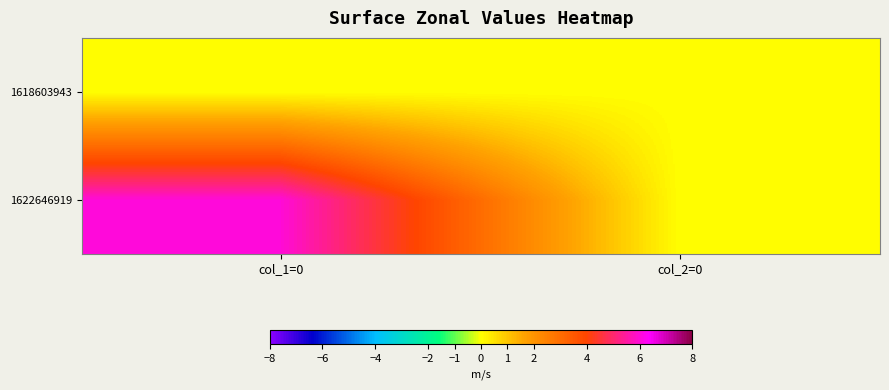

Reading left to right, what are all the values shown in this chart?

1618603943: col_1=0=0	col_2=0=0
1622646919: col_1=0=6	col_2=0=0